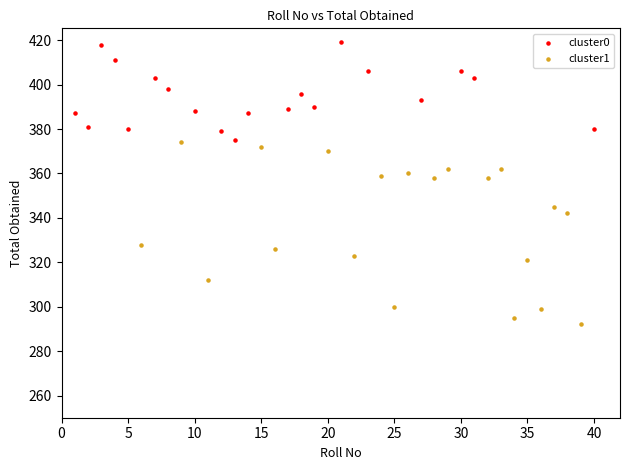

Which series contains the highest Y value?

cluster0